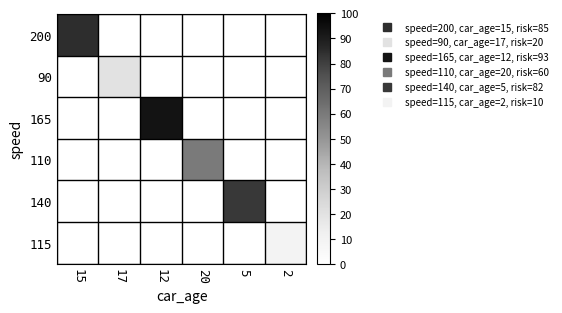

At how many categories does at least one series exceed 83?

2